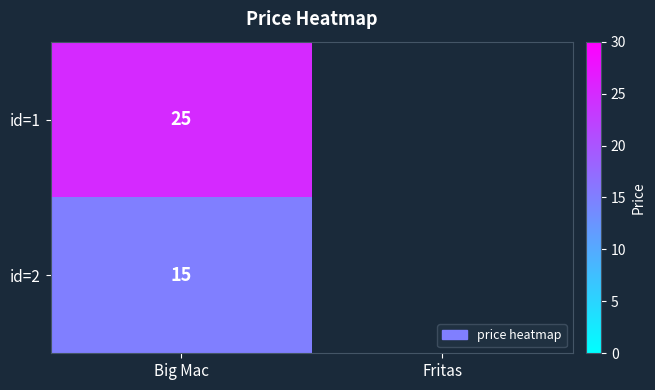

How many categories are shown in the chart?

2